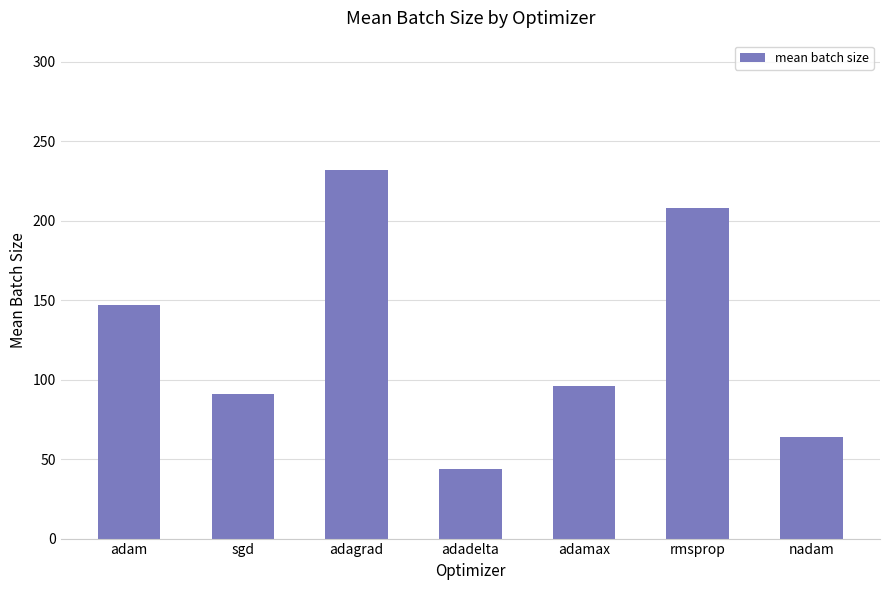

What value does the data have at nadam?

64.0